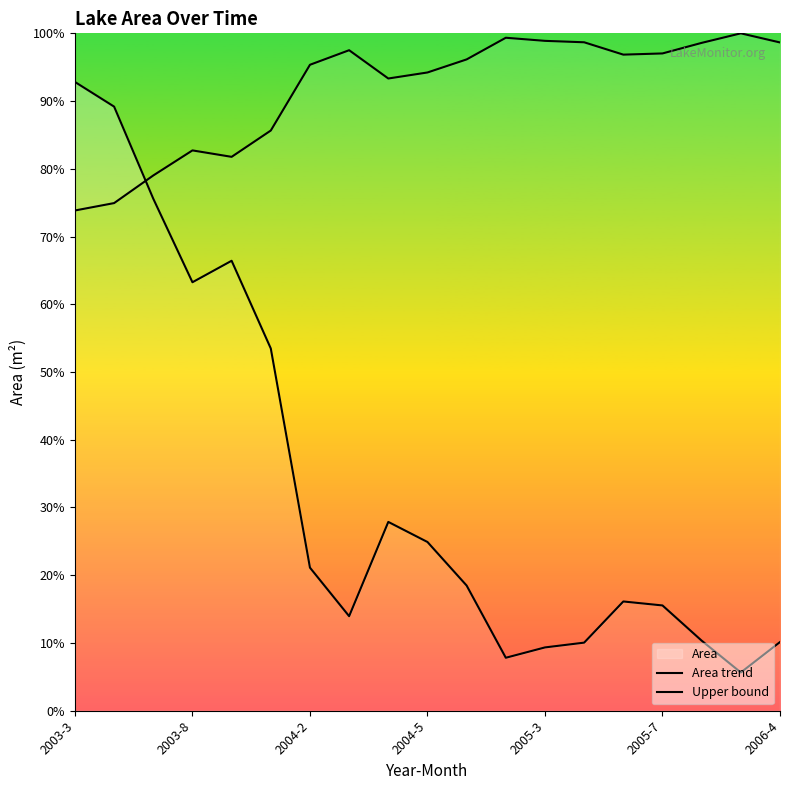

Does the chart display data point markers on the line(s)?

No